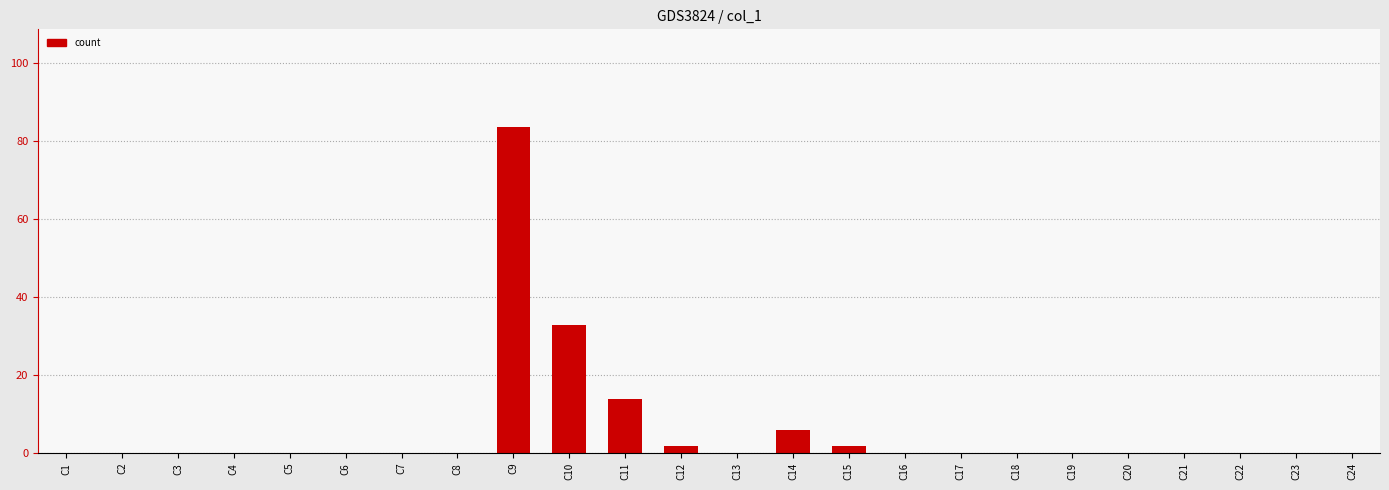

Are the bars horizontal?

No